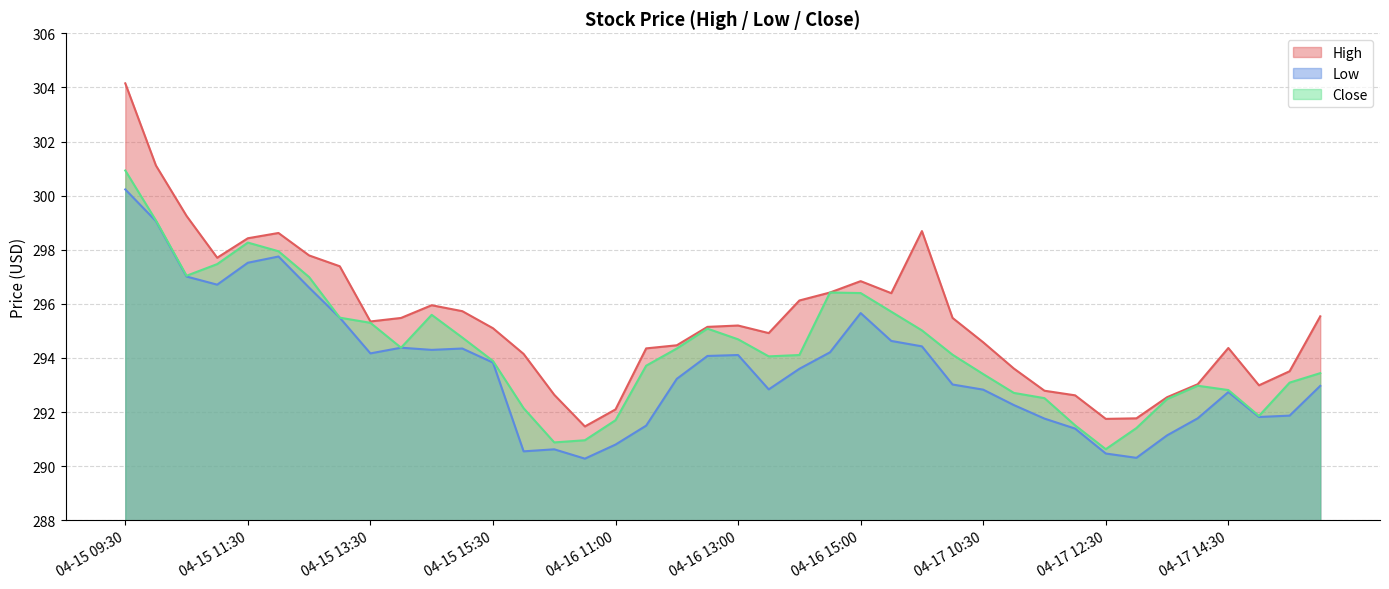

Is the value of High at 04-17 14:30 greater than the value of Low at 04-15 13:00?

No